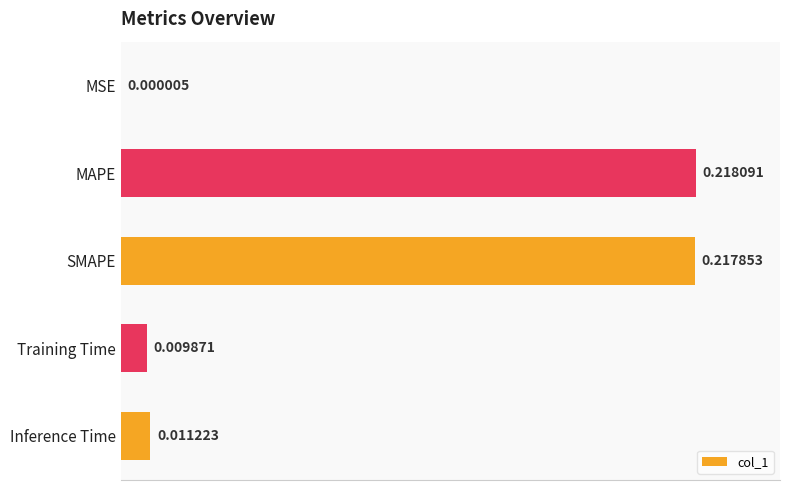

What is the sum of all values?

0.5